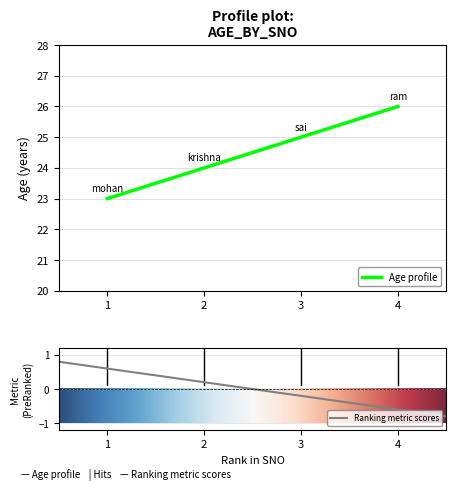

True or false: the data has more than 1 interior local peaks.

False